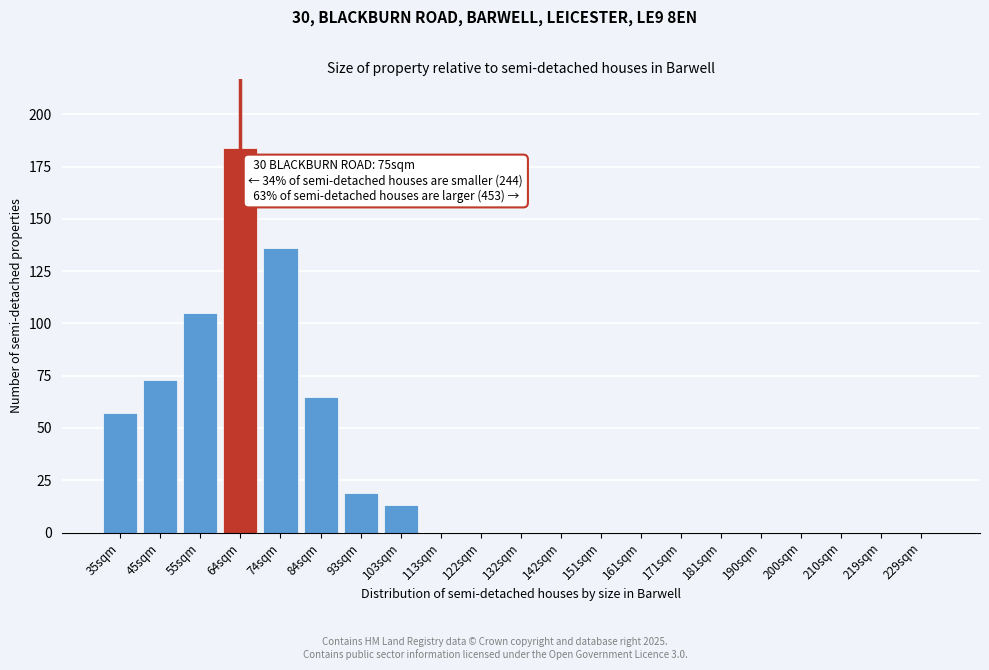

Reading right to left, list all the values displayed in this chart.

229sqm=0	219sqm=0	210sqm=0	200sqm=0	190sqm=0	181sqm=0	171sqm=0	161sqm=0	151sqm=0	142sqm=0	132sqm=0	122sqm=0	113sqm=0	103sqm=13	93sqm=19	84sqm=65	74sqm=136	64sqm=184	55sqm=105	45sqm=73	35sqm=57